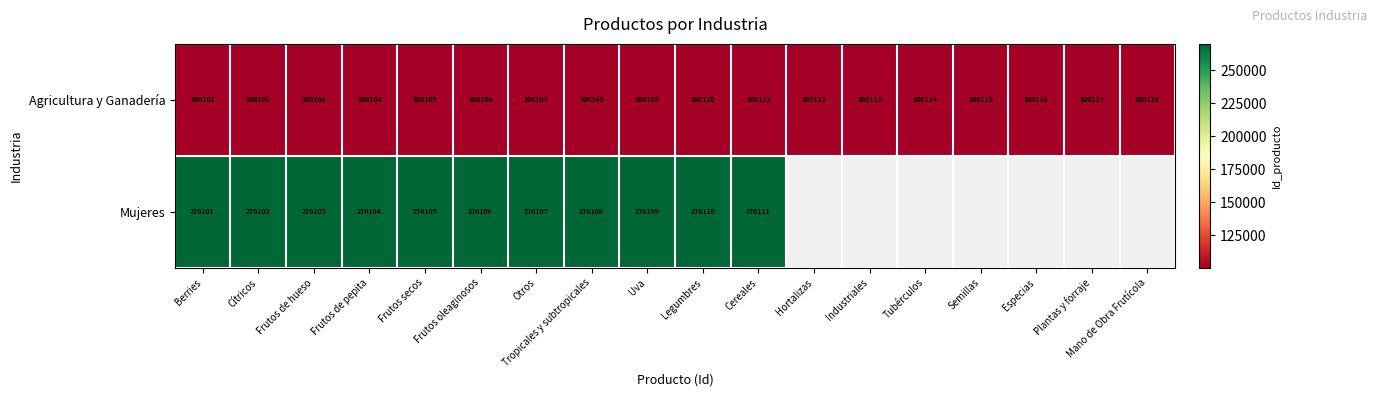

The value of Mujeres at Tropicales y subtropicales is 135940.9. True or false?

False